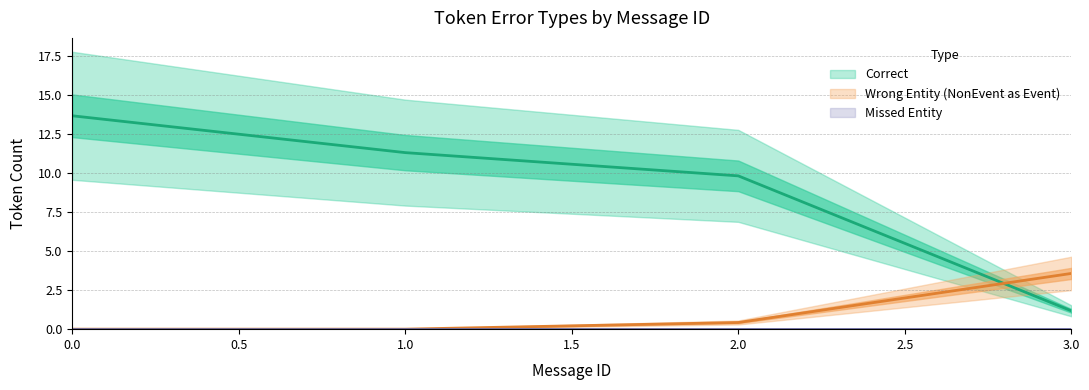

Is it true that Missed_Entity equals -1 at 1?

False